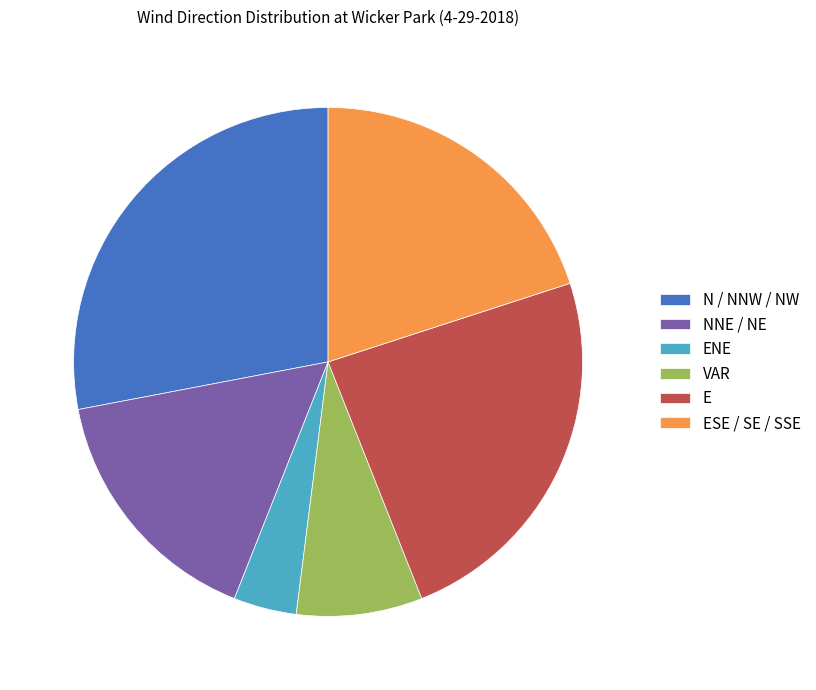

Which slice is the smallest?

ENE